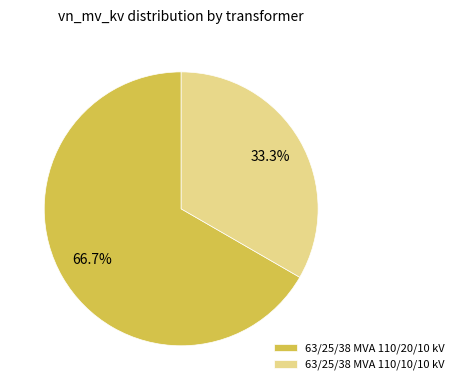

Rank the categories by value from lowest to highest.

63/25/38 MVA 110/10/10 kV, 63/25/38 MVA 110/20/10 kV